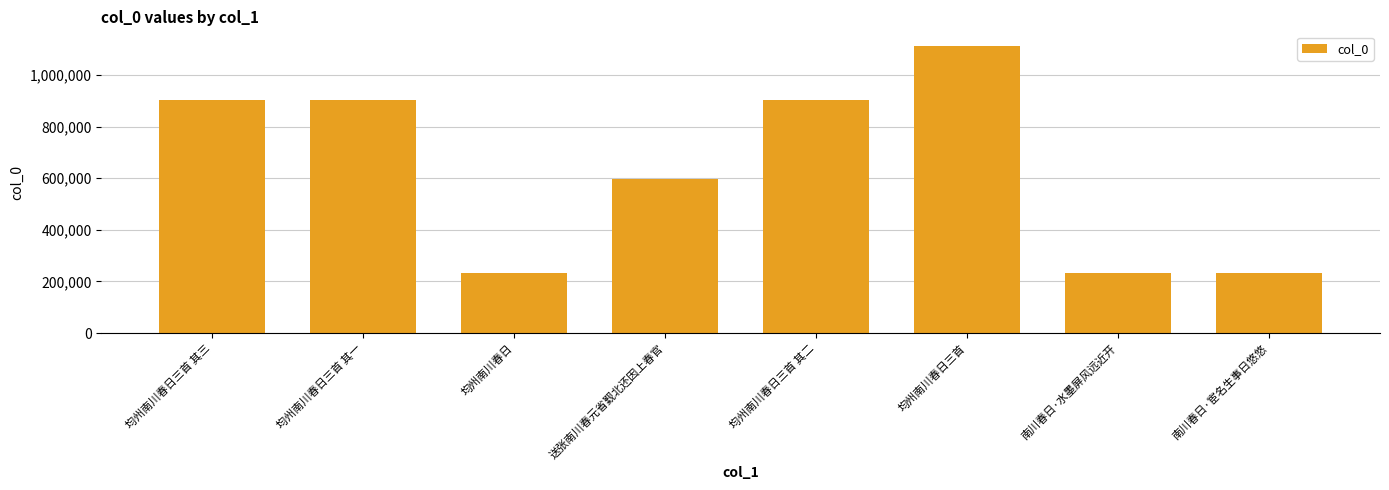

What is the change in value from 均州南川春日三首 其三 to 南川春日·水墨屏风远近开?

-668075